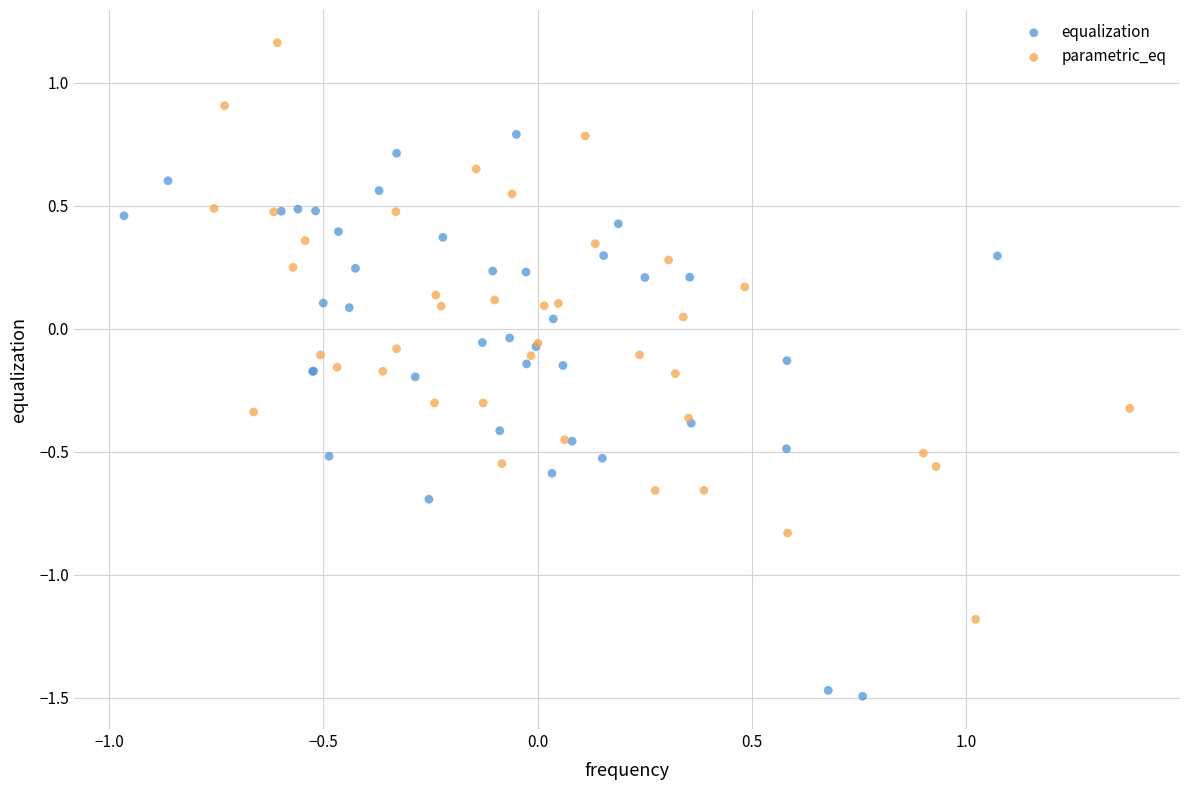

Which series reaches the maximum Y coordinate?

parametric_eq